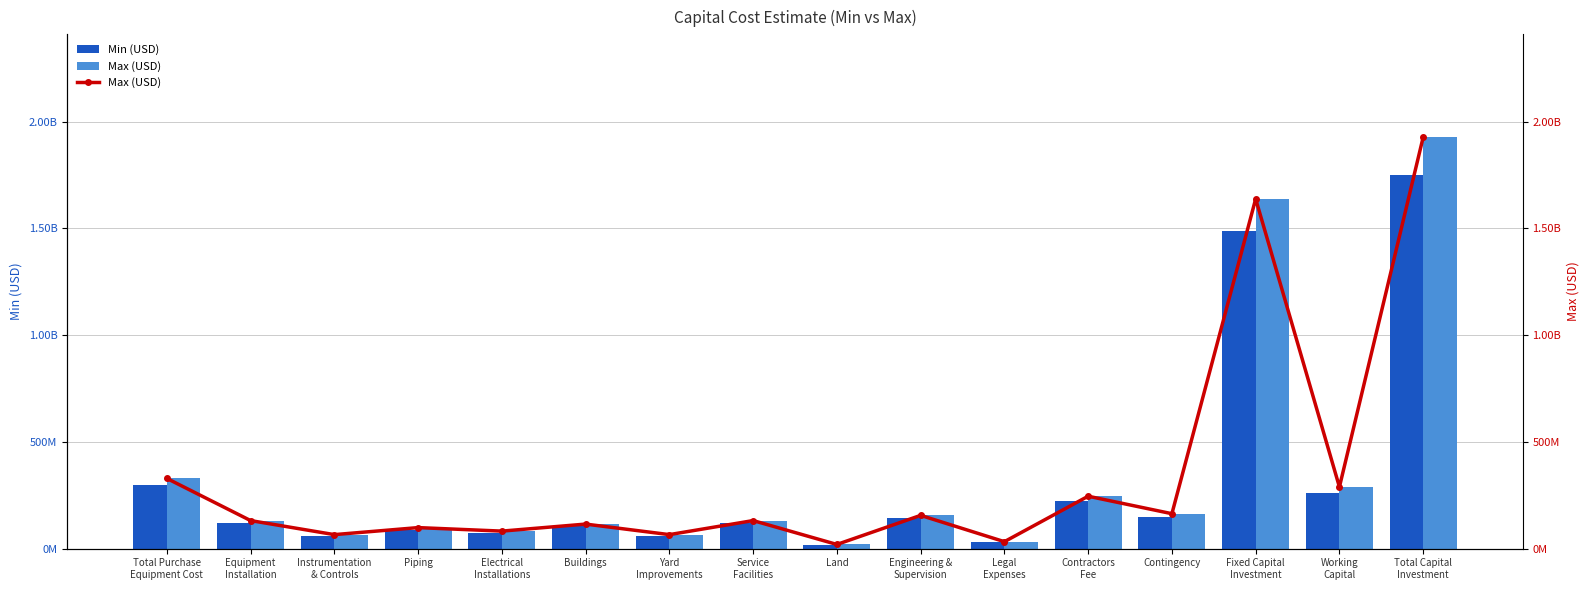

What is the total value across all series at Engineering &
Supervision?

297533666.9